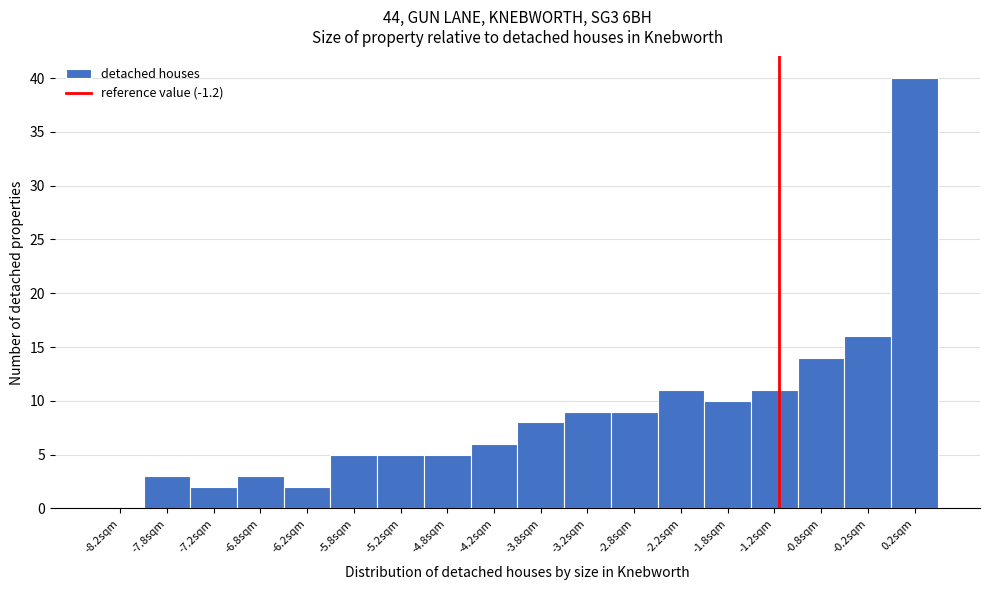

What is the height of the bar covering -4.0 to -3.5 on the x-axis? The values are not printed on the chart, so give them approximately, as read against the axis.

8